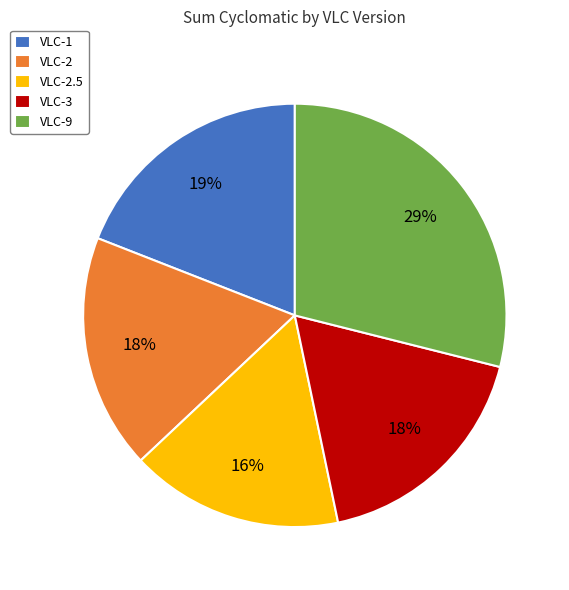

To the nearest percent, what percentage of the pie is VLC-2?

18%